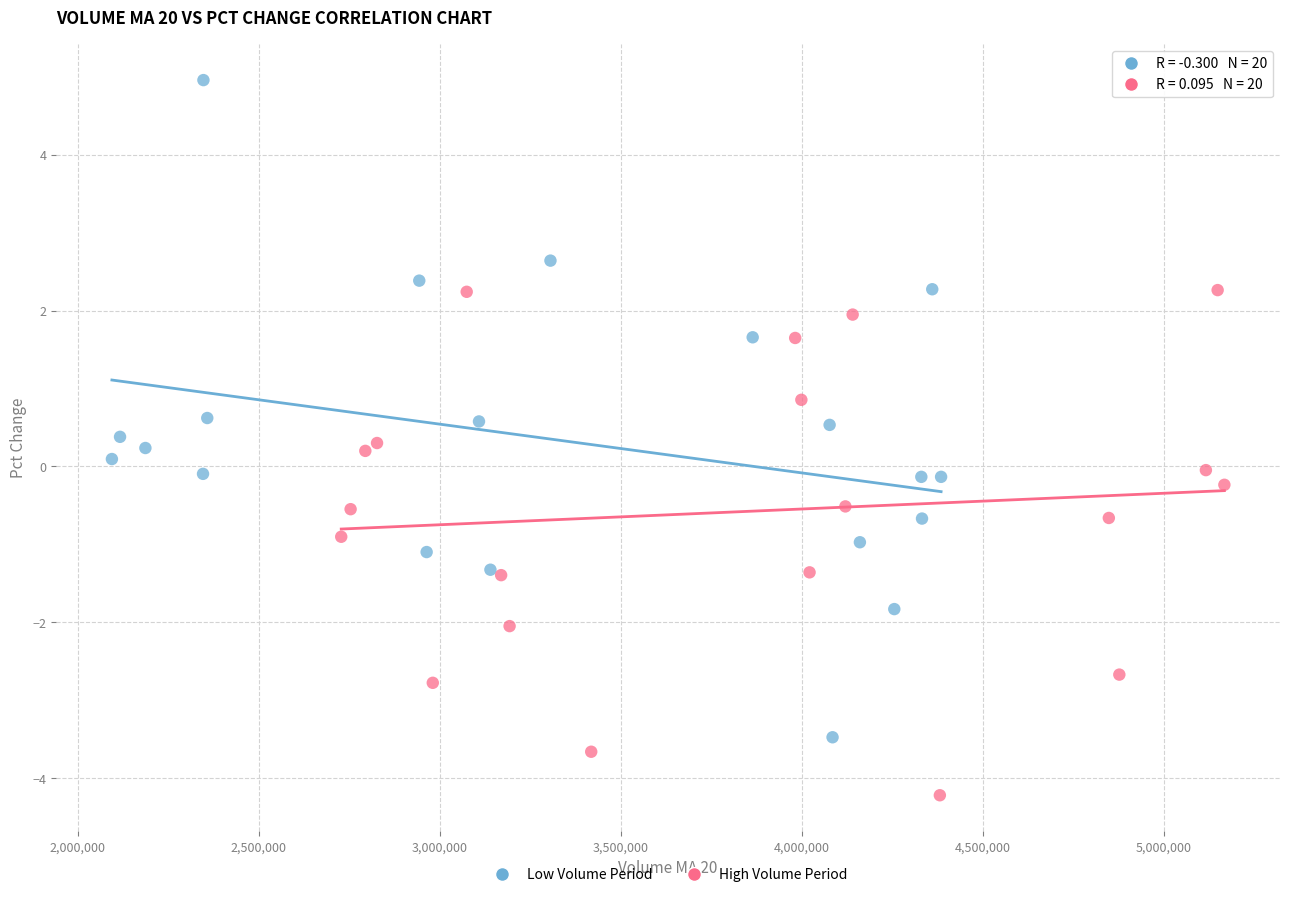

Which series contains the lowest Y value?

High Volume Period